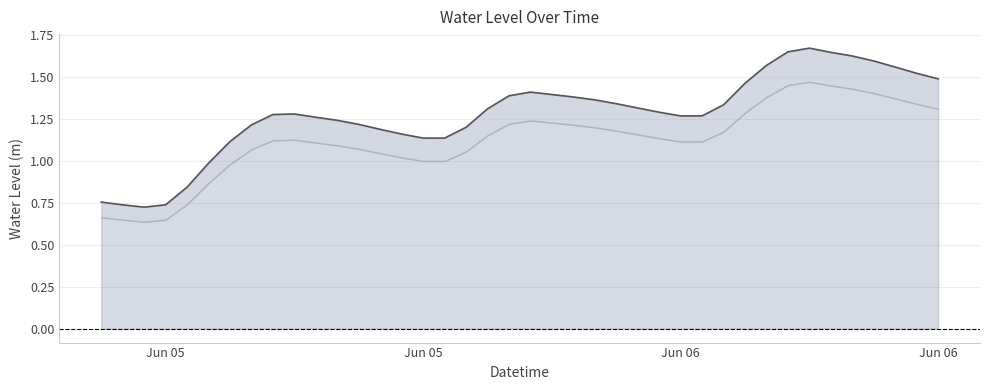

How many interior local peaks (higher than both neighbors) does the data have?

3